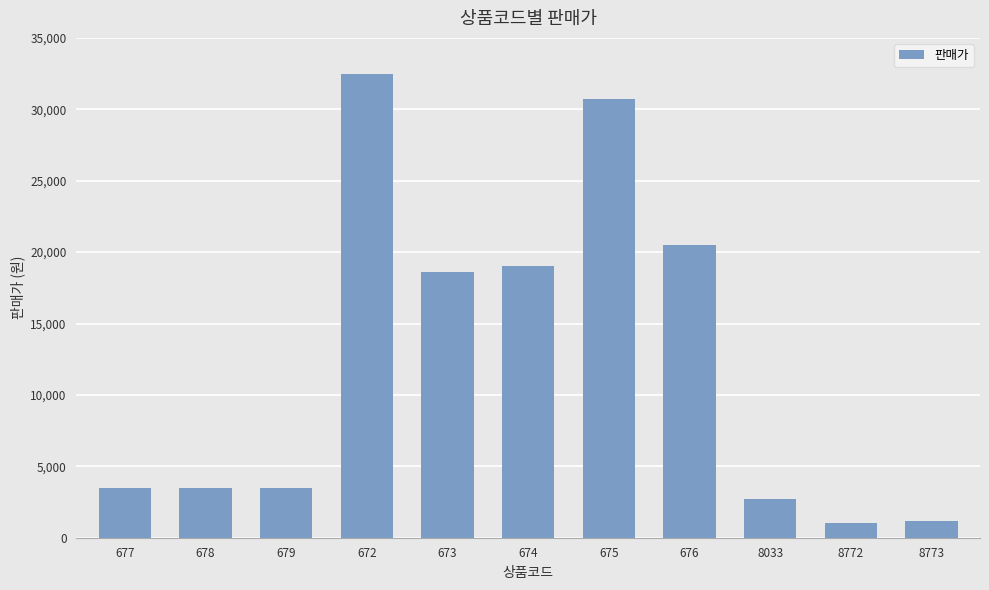

What is the change in value from 677 to 676?

+17000